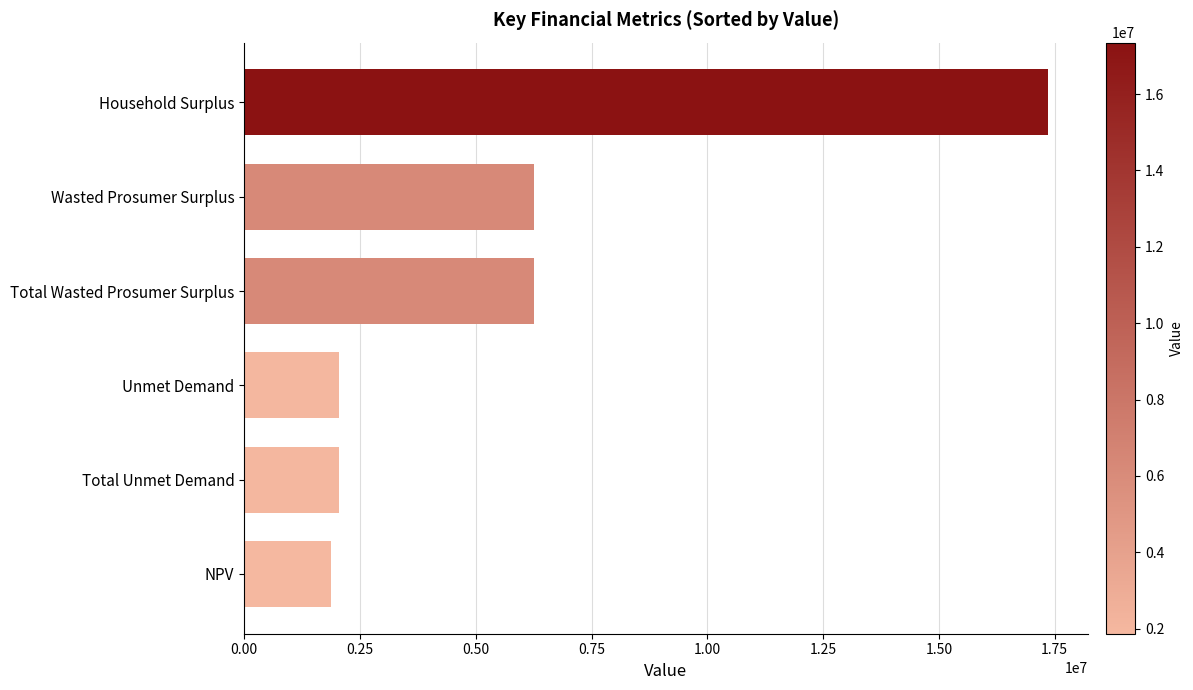

How many values are below 6249295?

3